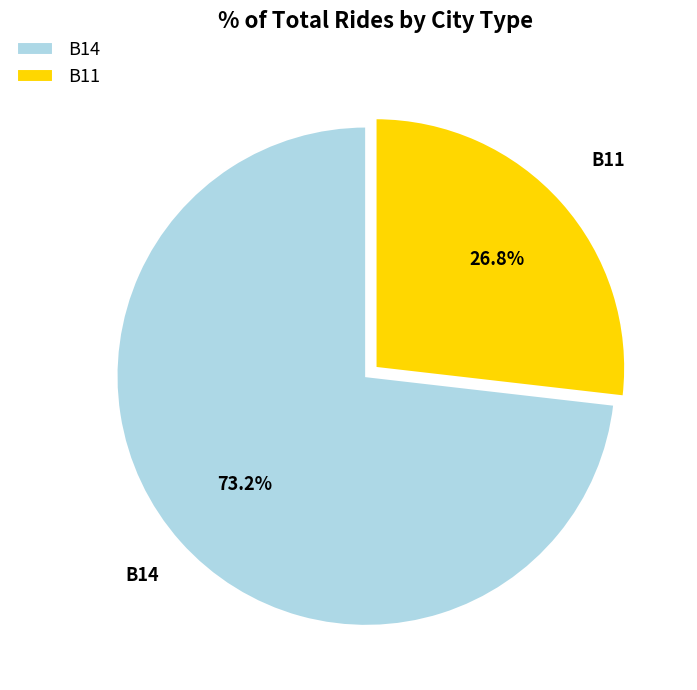

What percentage is the B11 slice, to the nearest percent?

27%